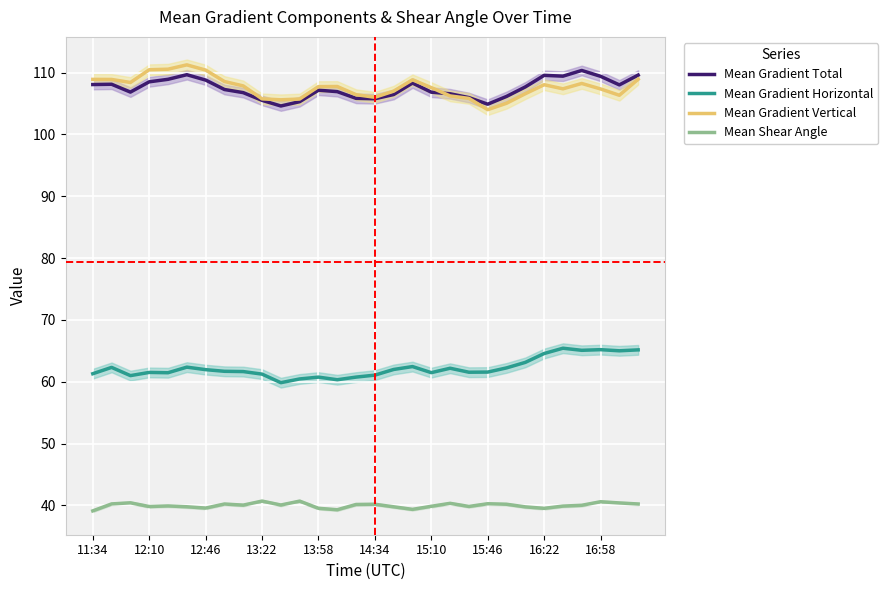

Is it true that Mean Gradient Horizontal equals 15.4 at 13:22?

False